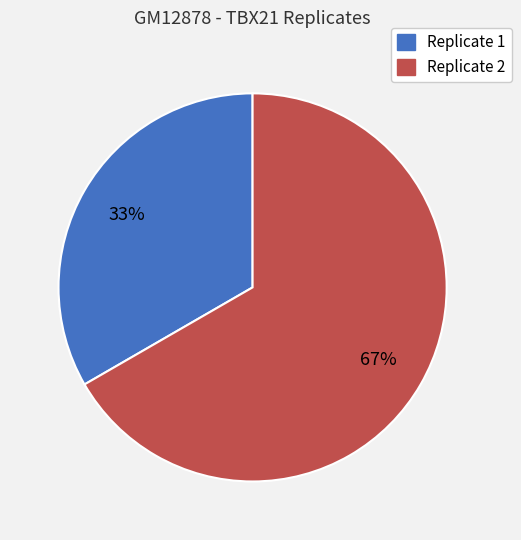

Count the number of slices in the pie.

2